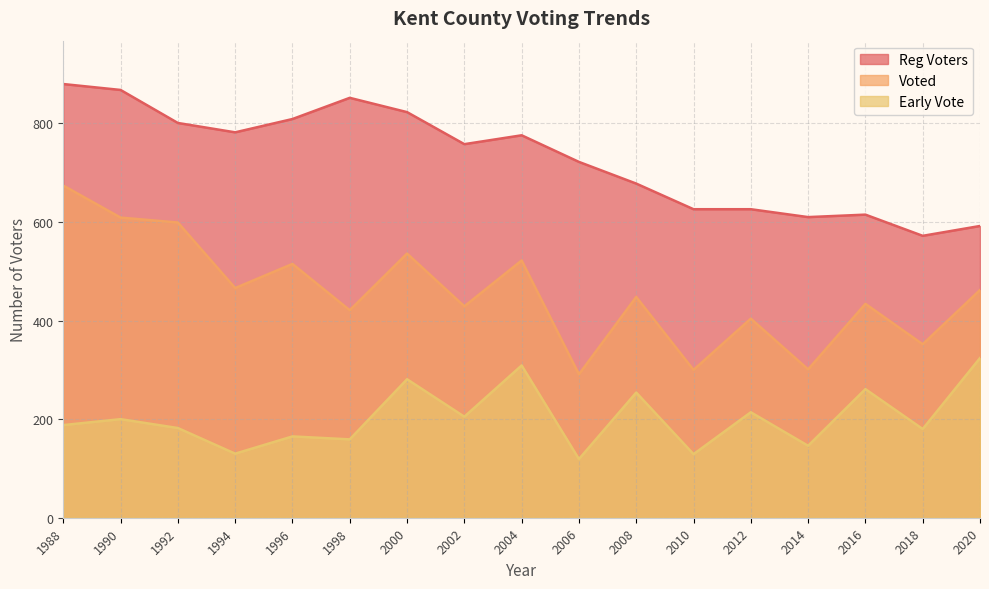

In Reg Voters, how many points are higher than both neighbors (excluding endpoints)?

3